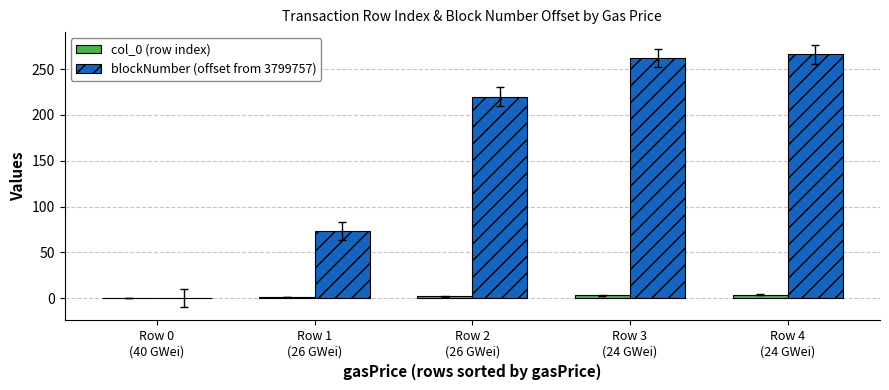

Which series has the widest spread of values?

blockNumber (offset from 3799757)